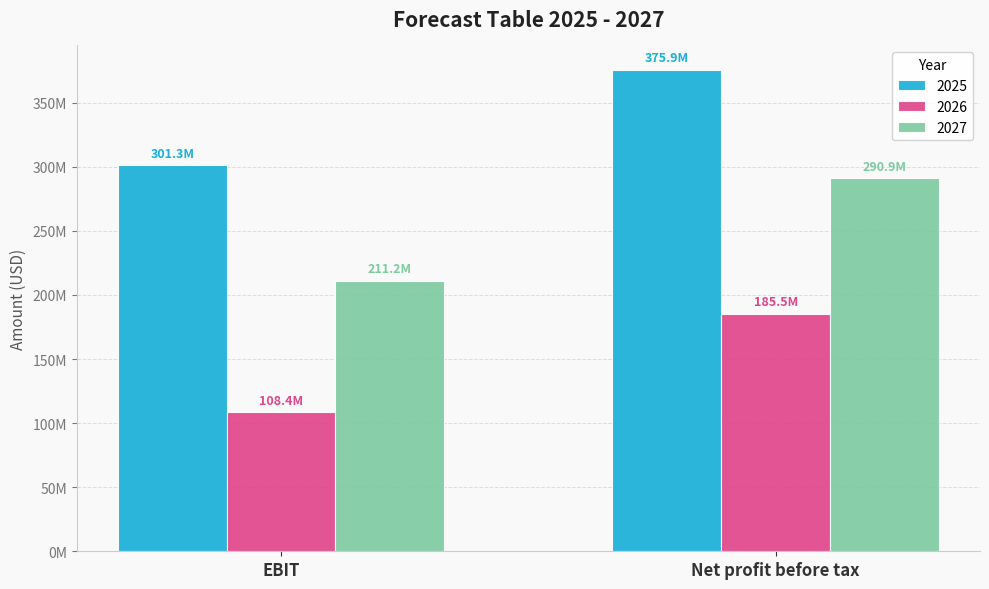

What are all the series names shown in the legend?

2025, 2026, 2027